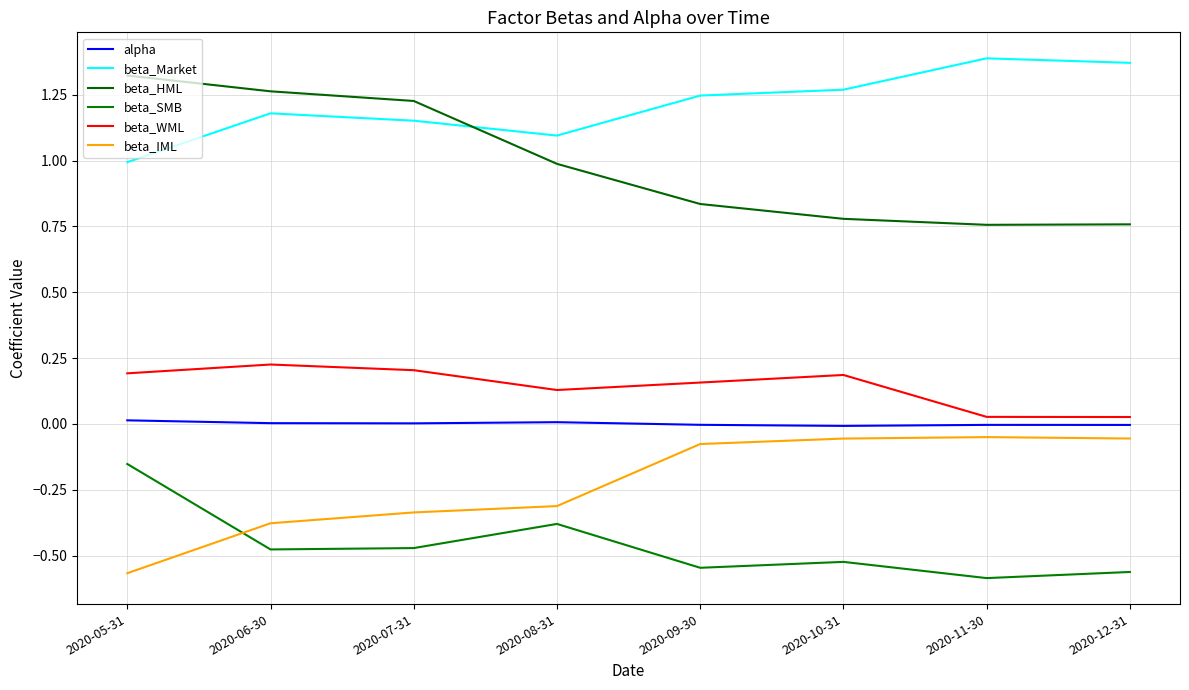

What are all the series names shown in the legend?

alpha, beta_Market, beta_HML, beta_SMB, beta_WML, beta_IML